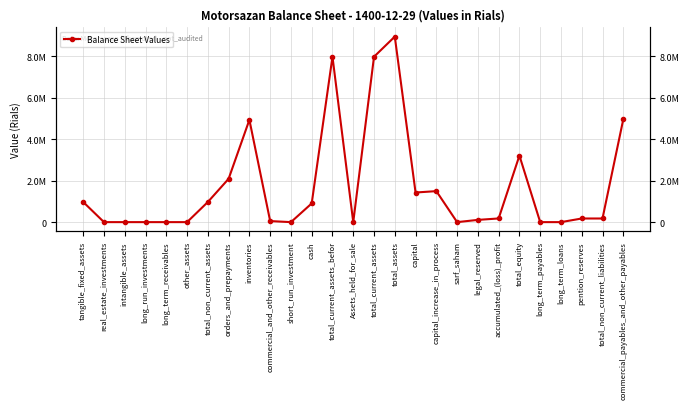

True or false: there are more than 1 points higher than both neighbors.

True